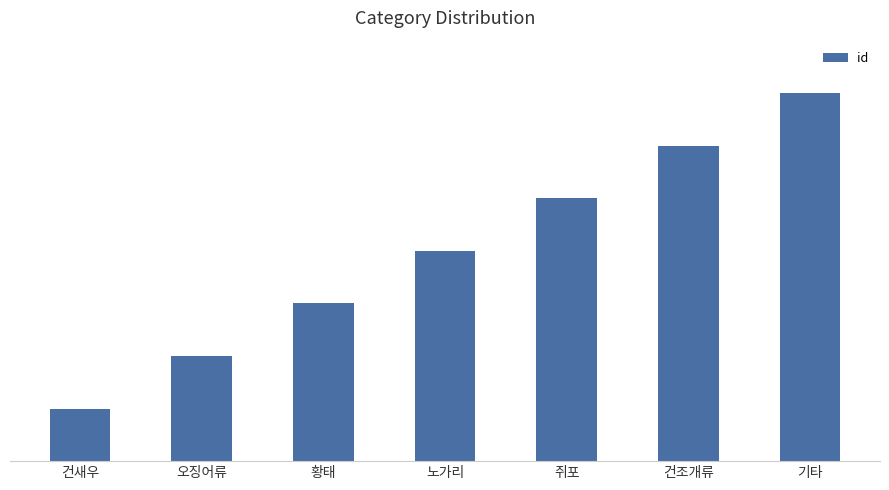

What position from the right is 노가리?

4